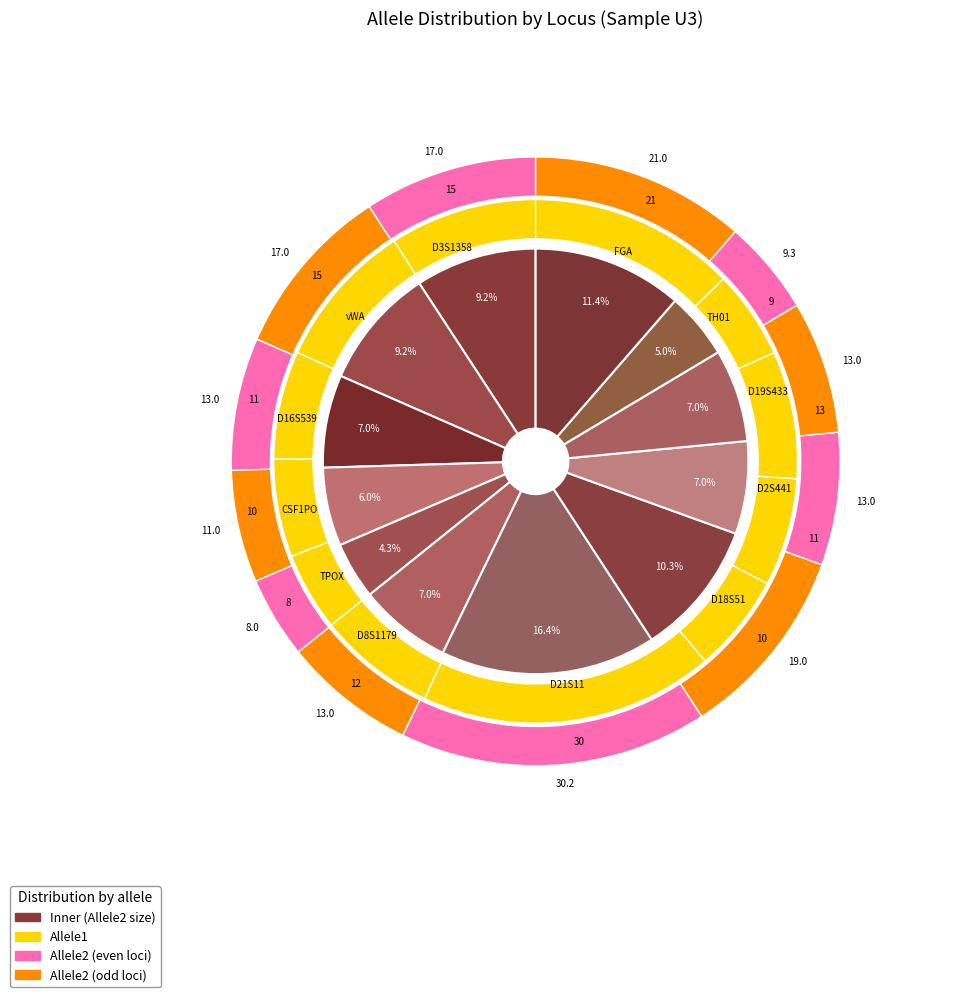

Between allele1 and 7, which series saw the biggest shift?

allele1